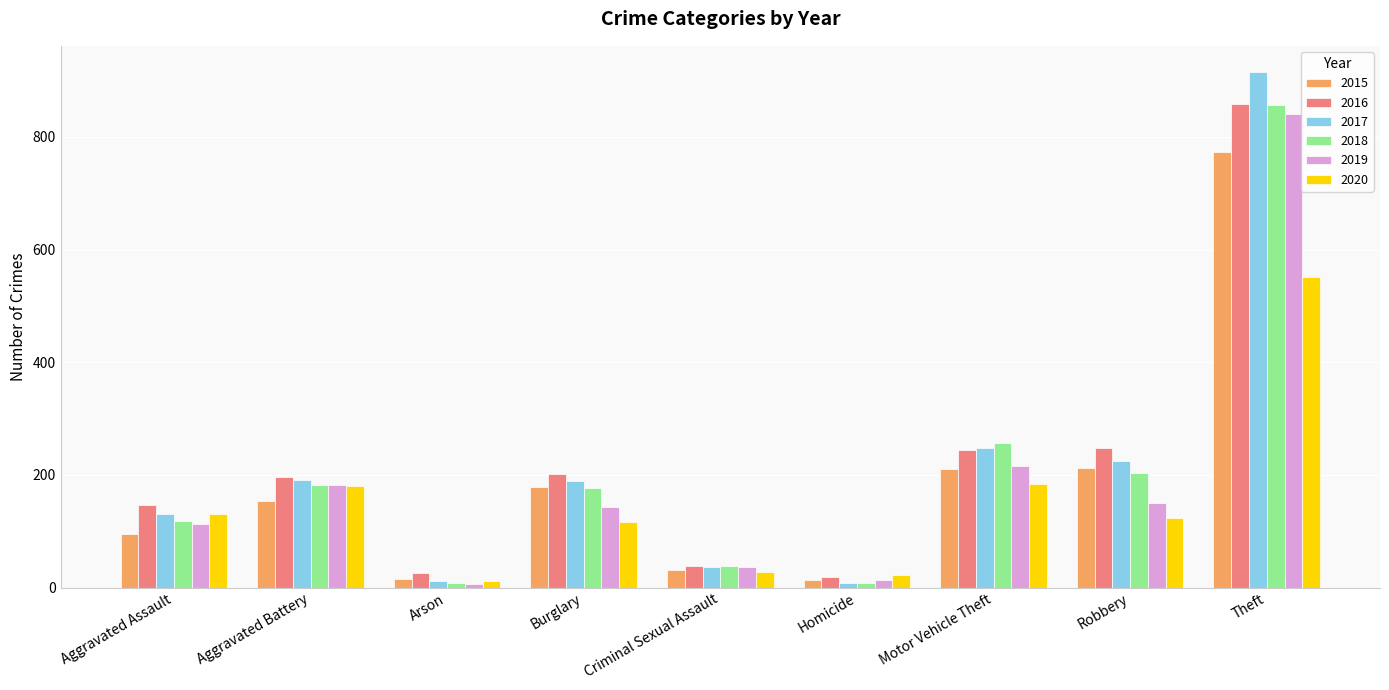

The 2017 series shows 51 at Motor Vehicle Theft. True or false?

False